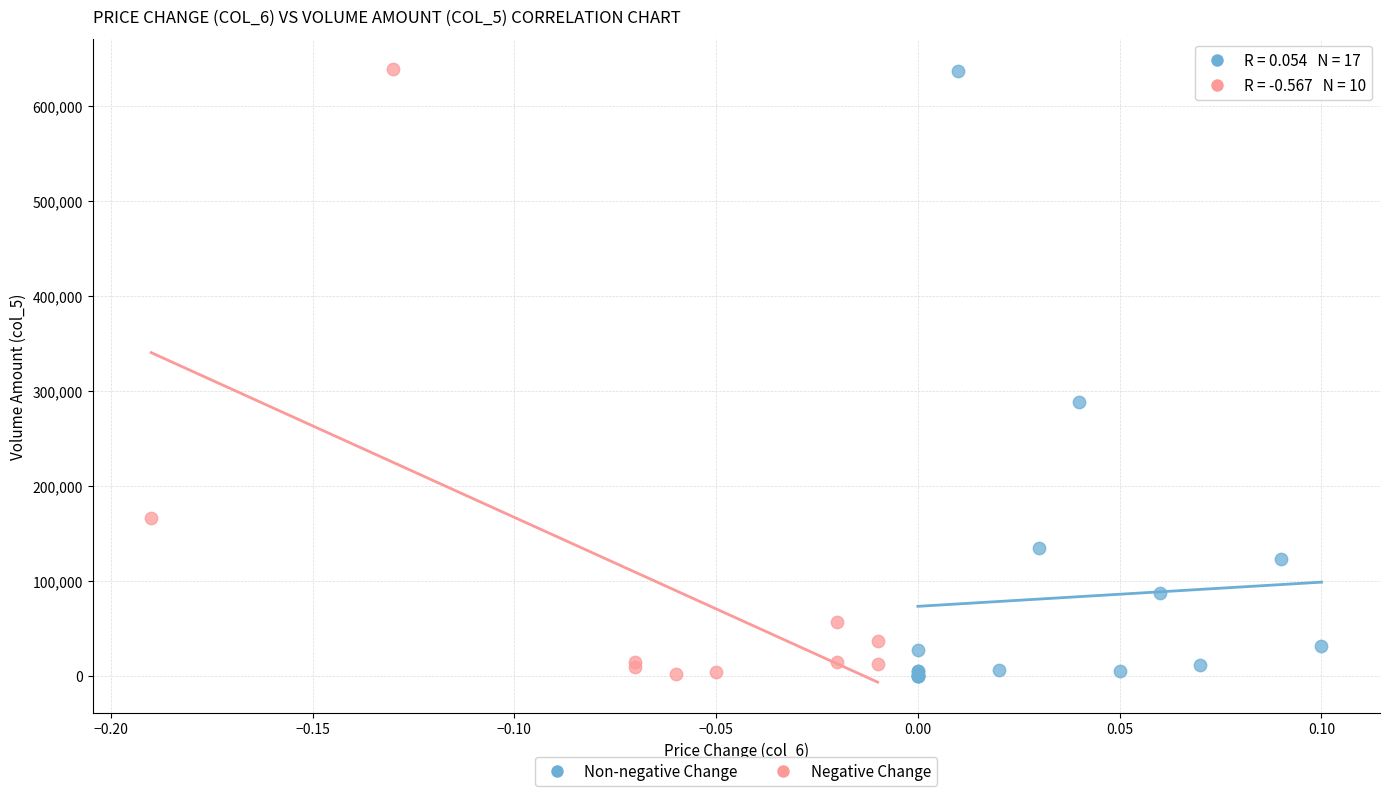

What are all the series names shown in the legend?

Non-negative Change, Negative Change